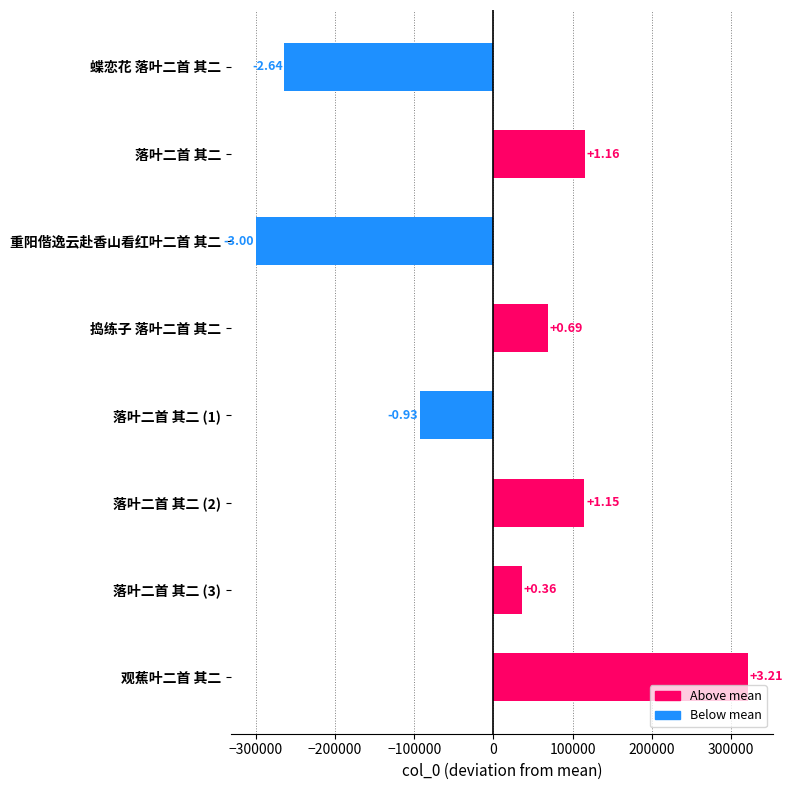

What is the greatest value displayed?

321490.1